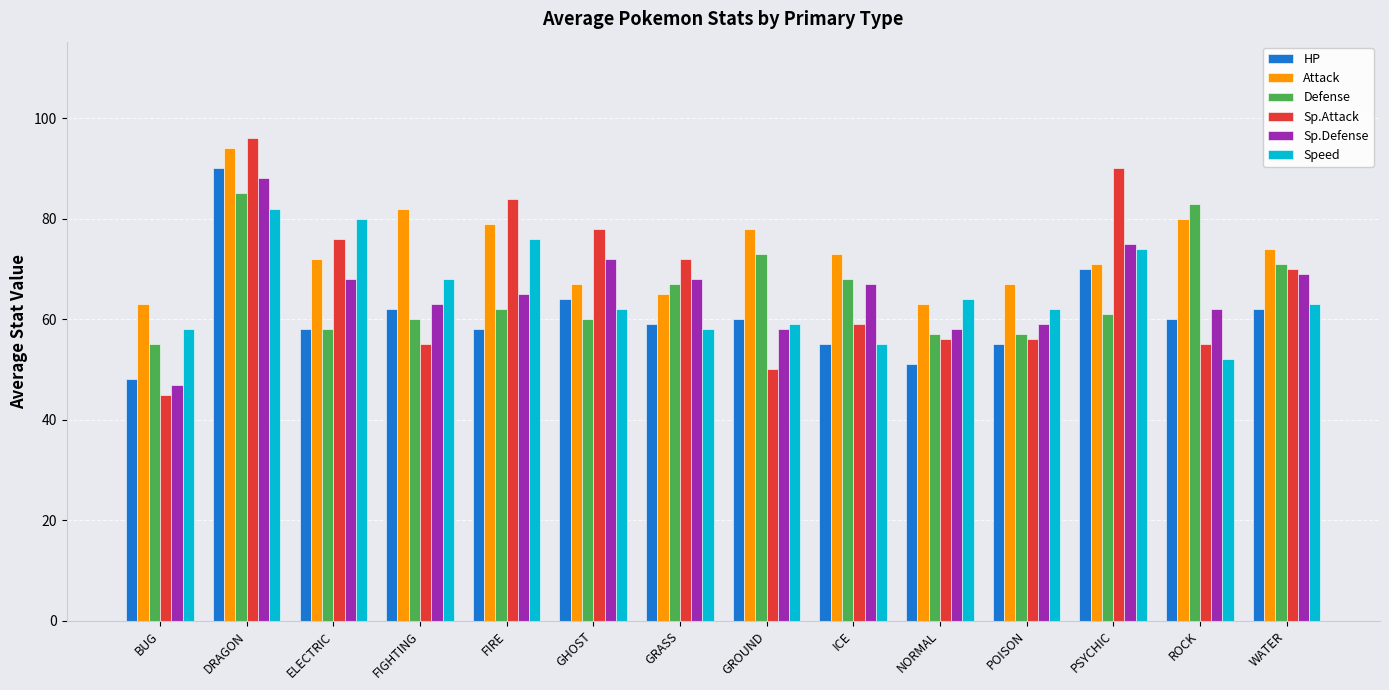

What is the spread (max minus min) of values at GROUND?

28